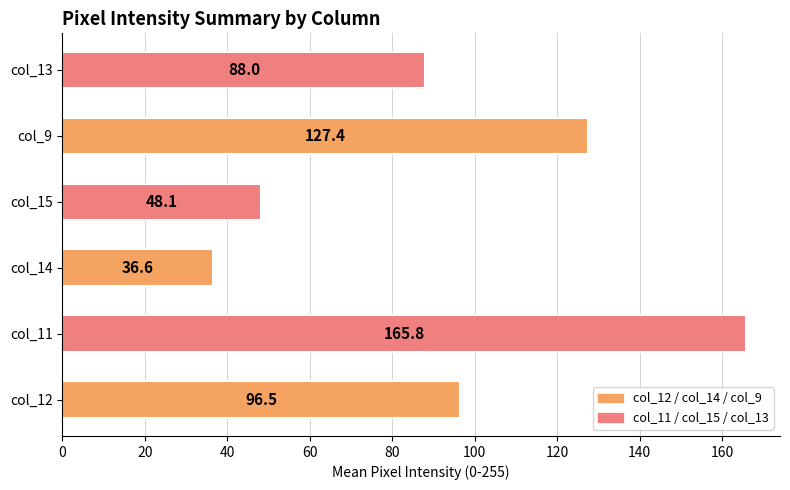

Are the bars horizontal?

Yes